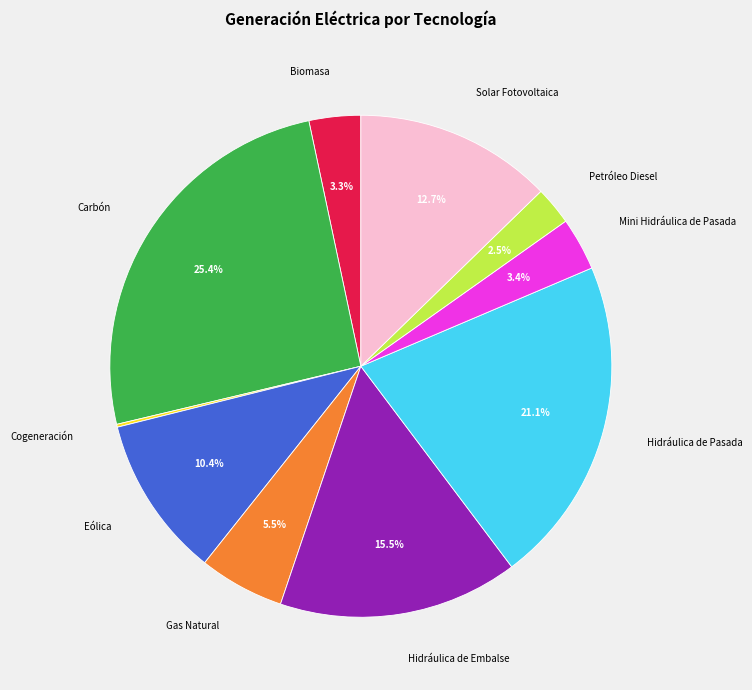

To the nearest percent, what is the combined percentage of Petróleo Diesel and Eólica?

13%